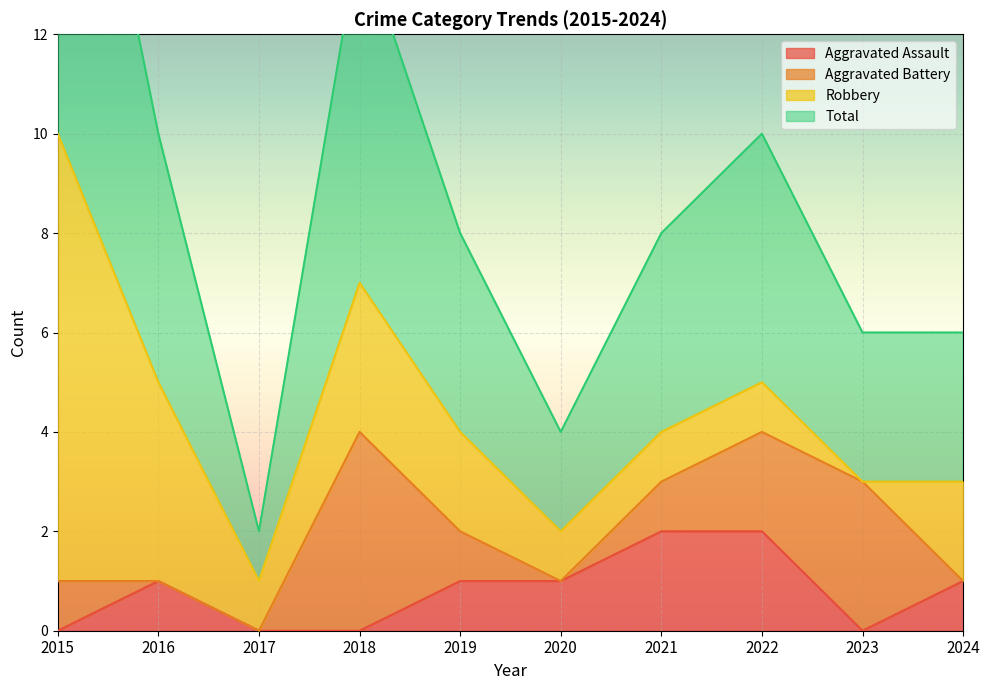

Is it true that Aggravated Assault equals 1 at 2017?

False